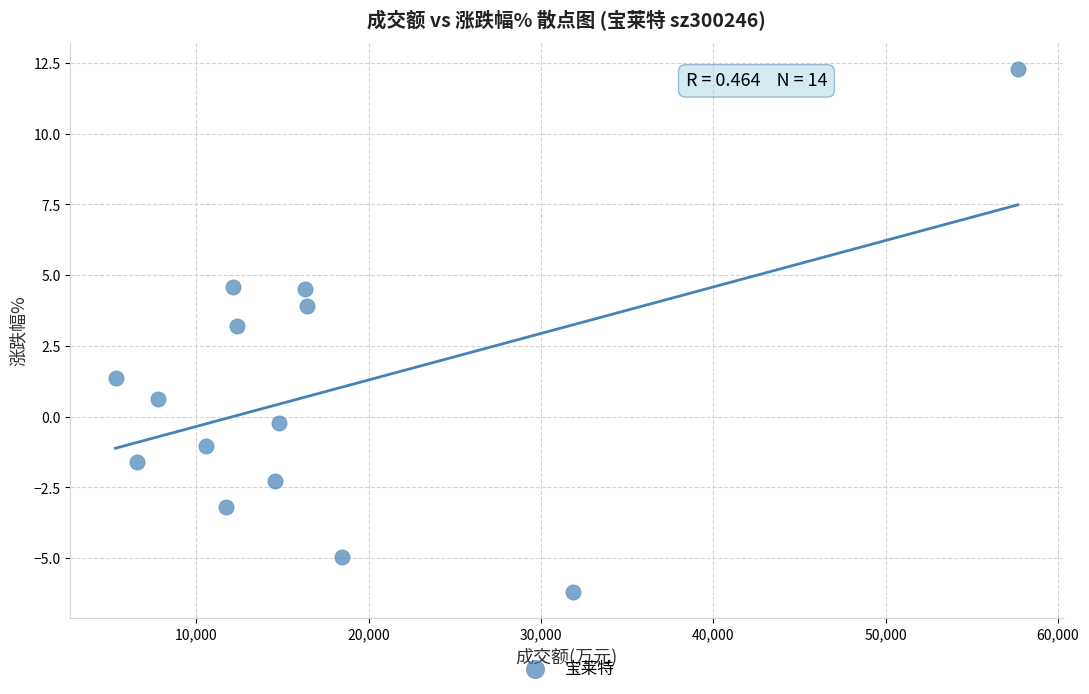

What is the range of X values (max minus min)?

52357.0